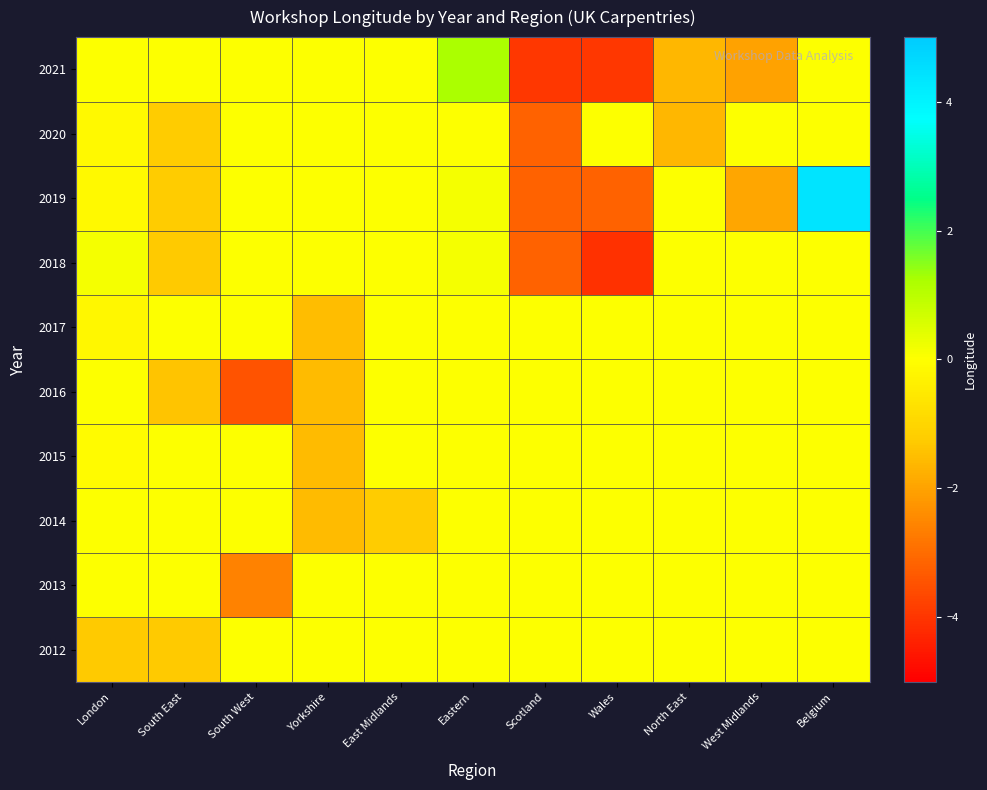

Reading left to right, list all the values displayed in this chart.

2012: London=-1.3	South East=-1.3	South West=0.0	Yorkshire=0.0	East Midlands=0.0	Eastern=0.0	Scotland=0.0	Wales=0.0	North East=0.0	West Midlands=0.0	Belgium=0.0
2013: London=0.0	South East=0.0	South West=-2.6	Yorkshire=0.0	East Midlands=0.0	Eastern=0.0	Scotland=0.0	Wales=0.0	North East=0.0	West Midlands=0.0	Belgium=0.0
2014: London=0.0	South East=0.0	South West=0.0	Yorkshire=-1.6	East Midlands=-1.2	Eastern=0.0	Scotland=0.0	Wales=0.0	North East=0.0	West Midlands=0.0	Belgium=0.0
2015: London=-0.1	South East=0.0	South West=0.0	Yorkshire=-1.6	East Midlands=0.0	Eastern=0.0	Scotland=0.0	Wales=0.0	North East=0.0	West Midlands=0.0	Belgium=0.0
2016: London=0.0	South East=-1.4	South West=-3.5	Yorkshire=-1.6	East Midlands=0.0	Eastern=0.0	Scotland=0.0	Wales=0.0	North East=0.0	West Midlands=0.0	Belgium=0.0
2017: London=-0.2	South East=0.0	South West=0.0	Yorkshire=-1.5	East Midlands=0.0	Eastern=0.0	Scotland=0.0	Wales=0.0	North East=0.0	West Midlands=0.0	Belgium=0.0
2018: London=0.1	South East=-1.3	South West=0.0	Yorkshire=0.0	East Midlands=0.0	Eastern=0.1	Scotland=-3.2	Wales=-4.1	North East=0.0	West Midlands=0.0	Belgium=0.0
2019: London=-0.1	South East=-1.2	South West=0.0	Yorkshire=0.0	East Midlands=0.0	Eastern=0.1	Scotland=-3.2	Wales=-3.2	North East=0.0	West Midlands=-1.9	Belgium=4.4
2020: London=-0.1	South East=-1.2	South West=0.0	Yorkshire=0.0	East Midlands=0.0	Eastern=0.0	Scotland=-3.2	Wales=0.0	North East=-1.6	West Midlands=0.0	Belgium=0.0
2021: London=0.0	South East=0.0	South West=0.0	Yorkshire=0.0	East Midlands=0.0	Eastern=1.2	Scotland=-4.0	Wales=-4.0	North East=-1.6	West Midlands=-2.0	Belgium=0.0